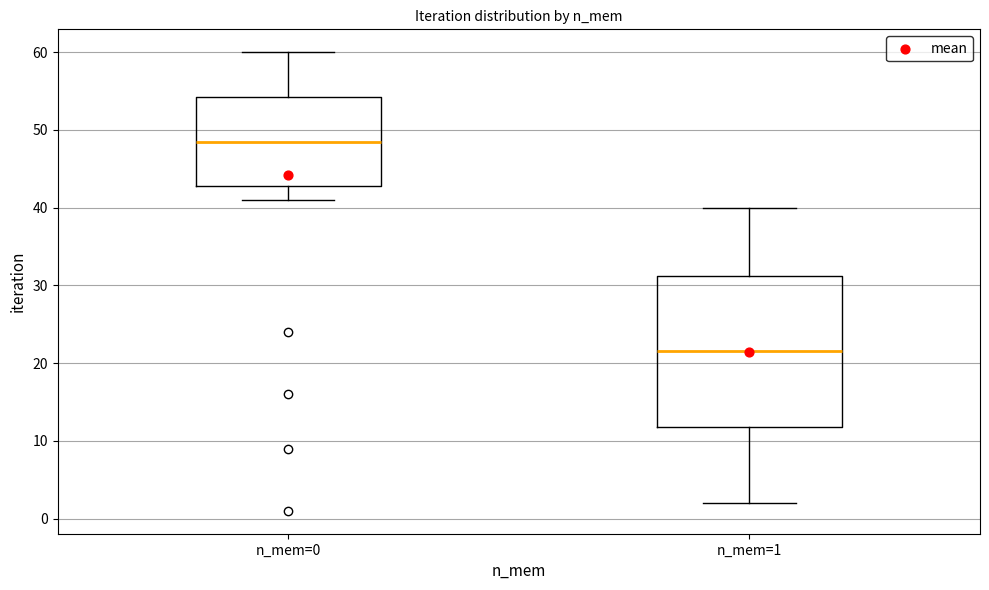

Which box is the tallest, from its lower edge to its upper edge?

n_mem=1